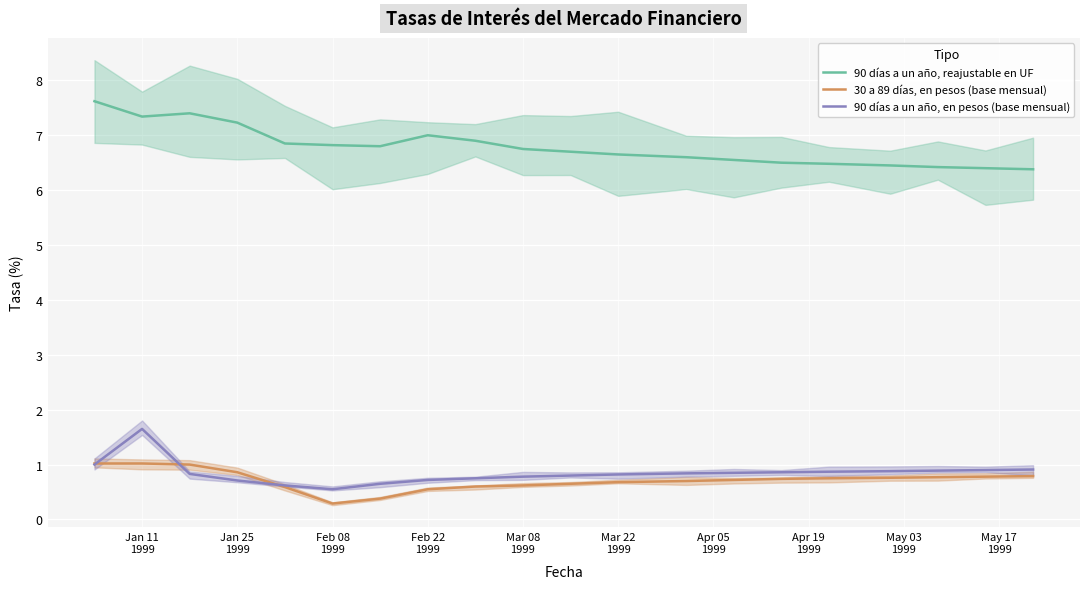

What is the minimum value shown in the chart?

0.3